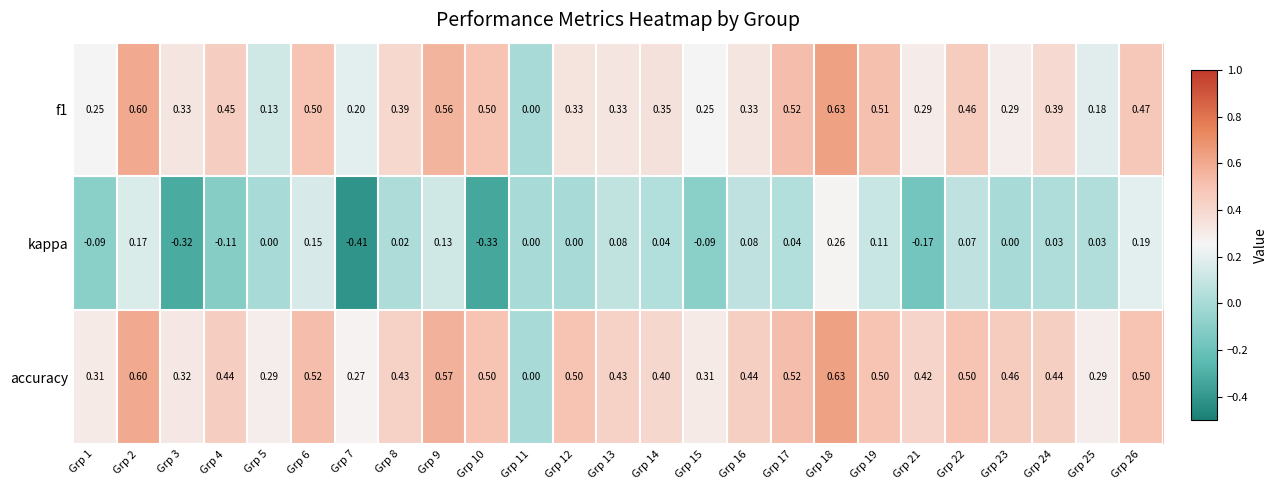

Is the value of kappa at Grp 15 greater than the value of f1 at Grp 9?

No